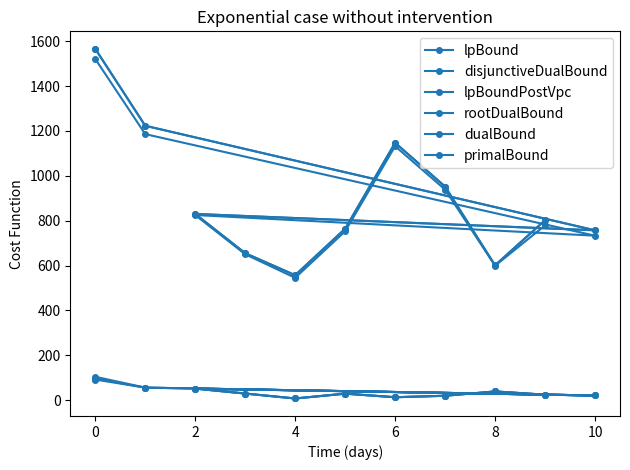

How many interior local peaks does the rootDualBound series have?

2